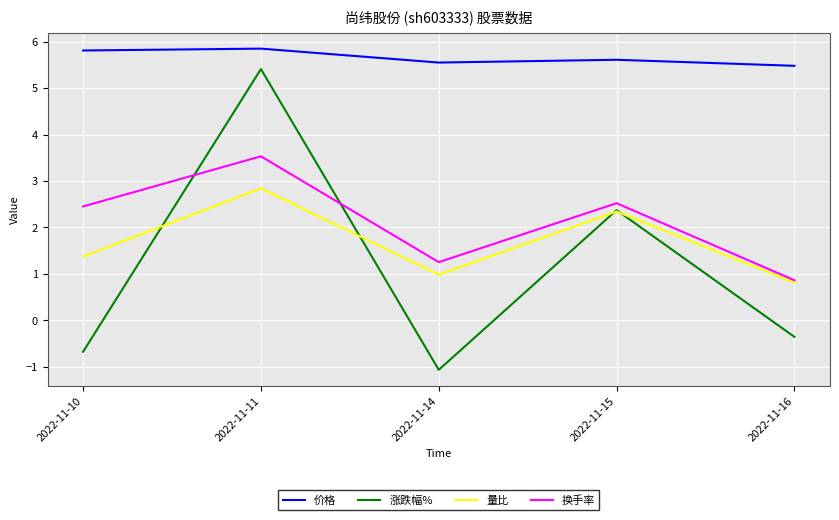

What is the difference between the 价格 values at 2022-11-11 and 2022-11-14?

0.3